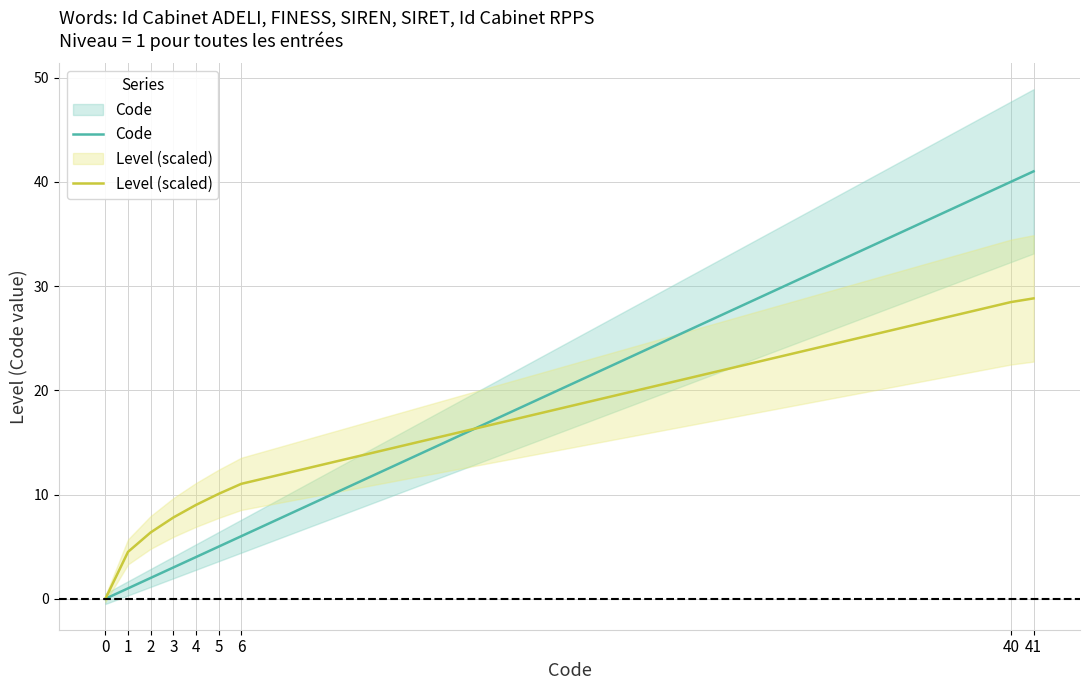

At which category is the sum across all series the highest?

41